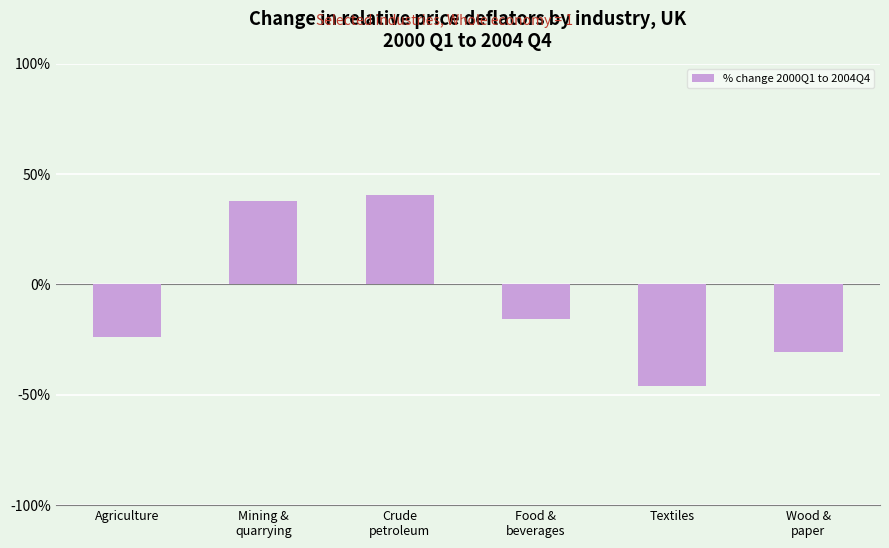

How many negative values are there?

4